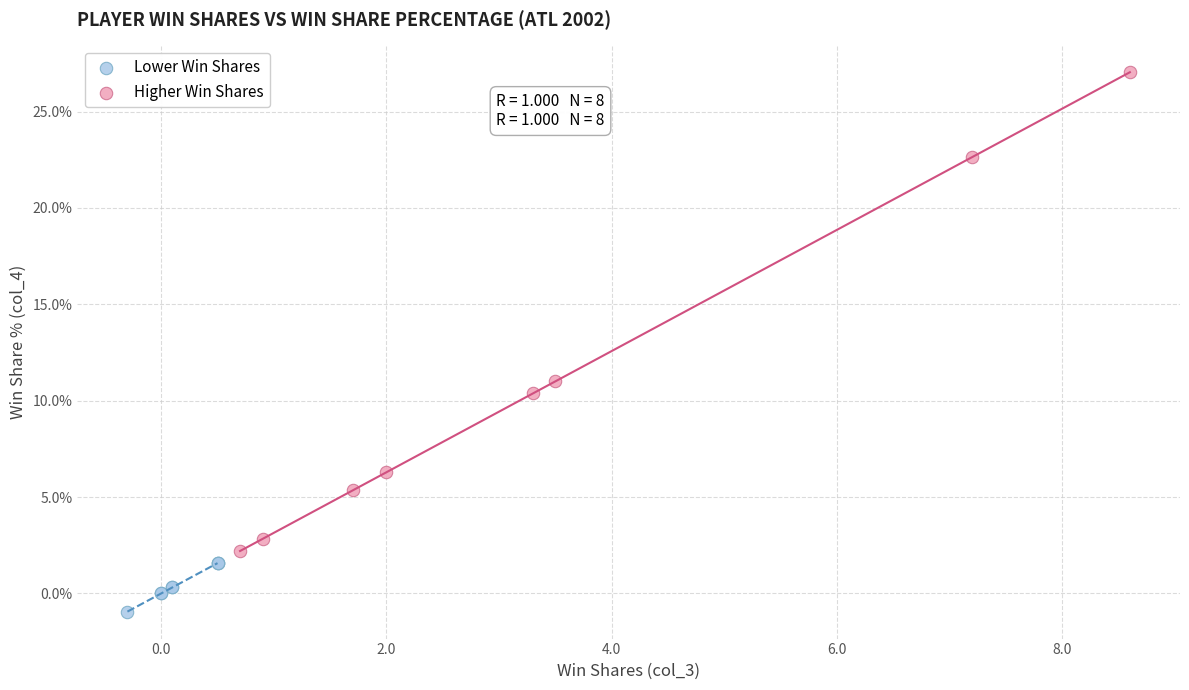

Which series reaches the maximum Y coordinate?

Higher Win Shares